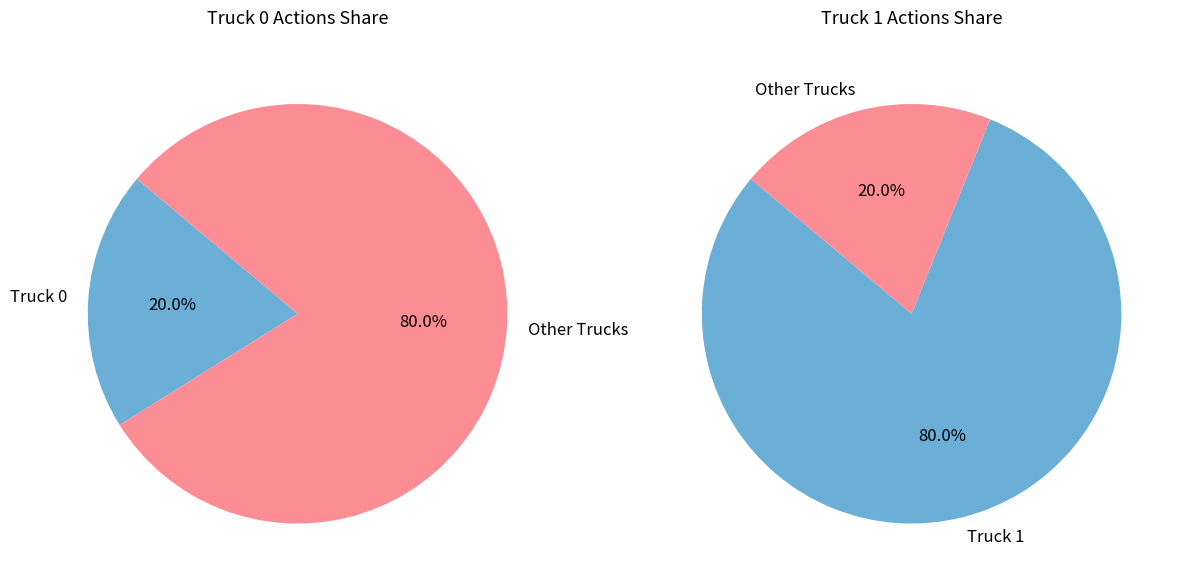

Count the number of slices in the pie.

2